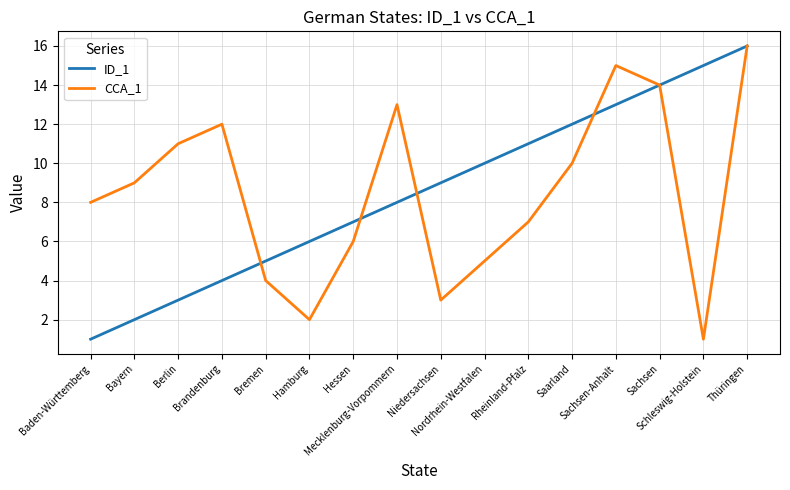

What is the greatest value displayed?

16